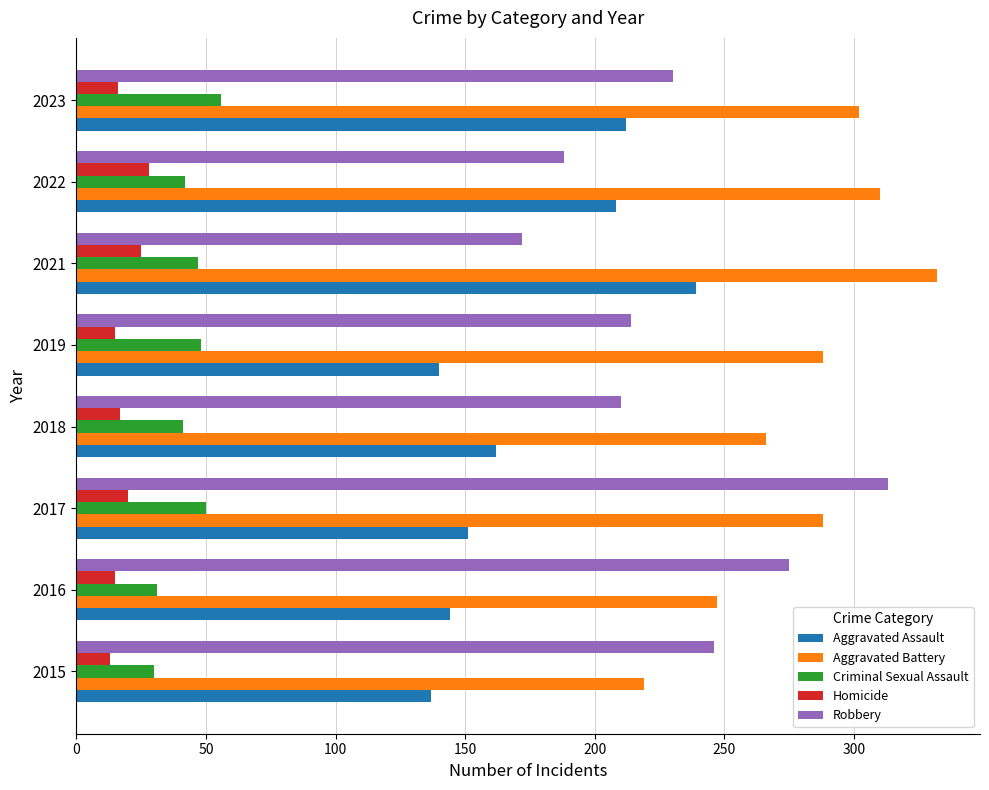

What is the average value of the Aggravated Assault series?

174